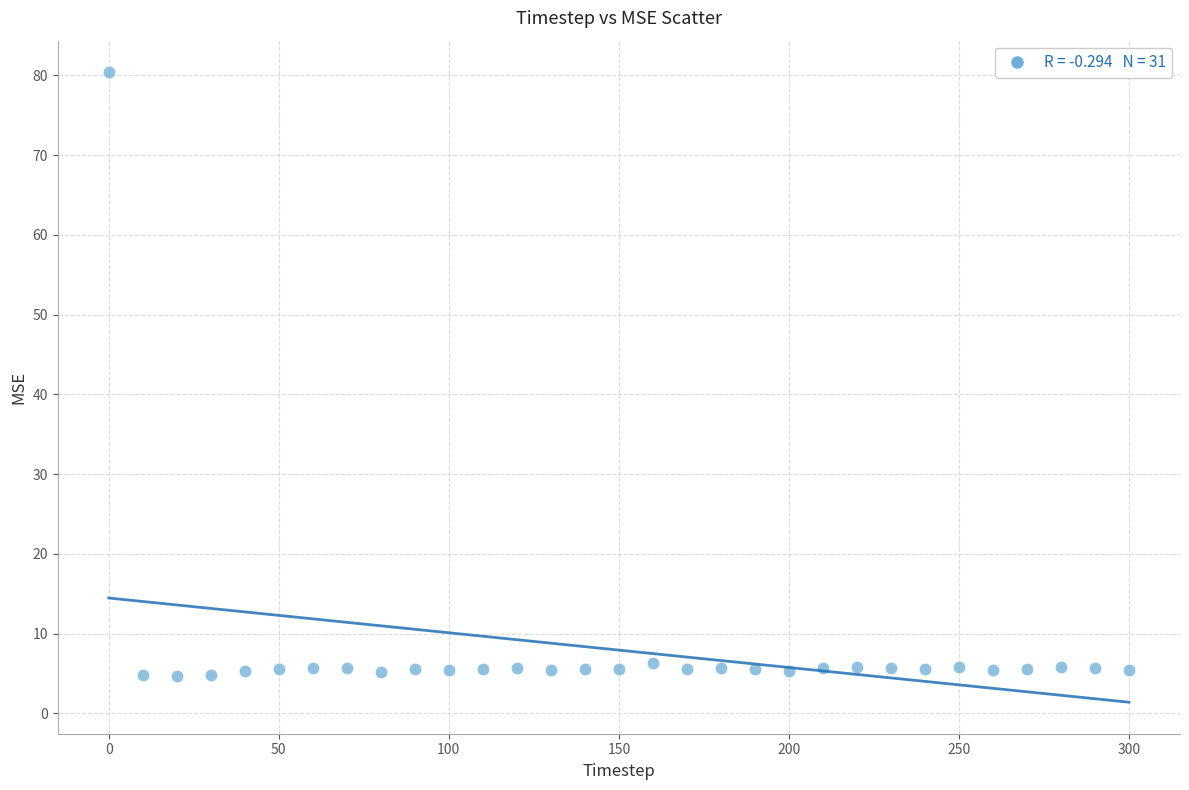

What is the range of Y values (max minus min)?

75.7